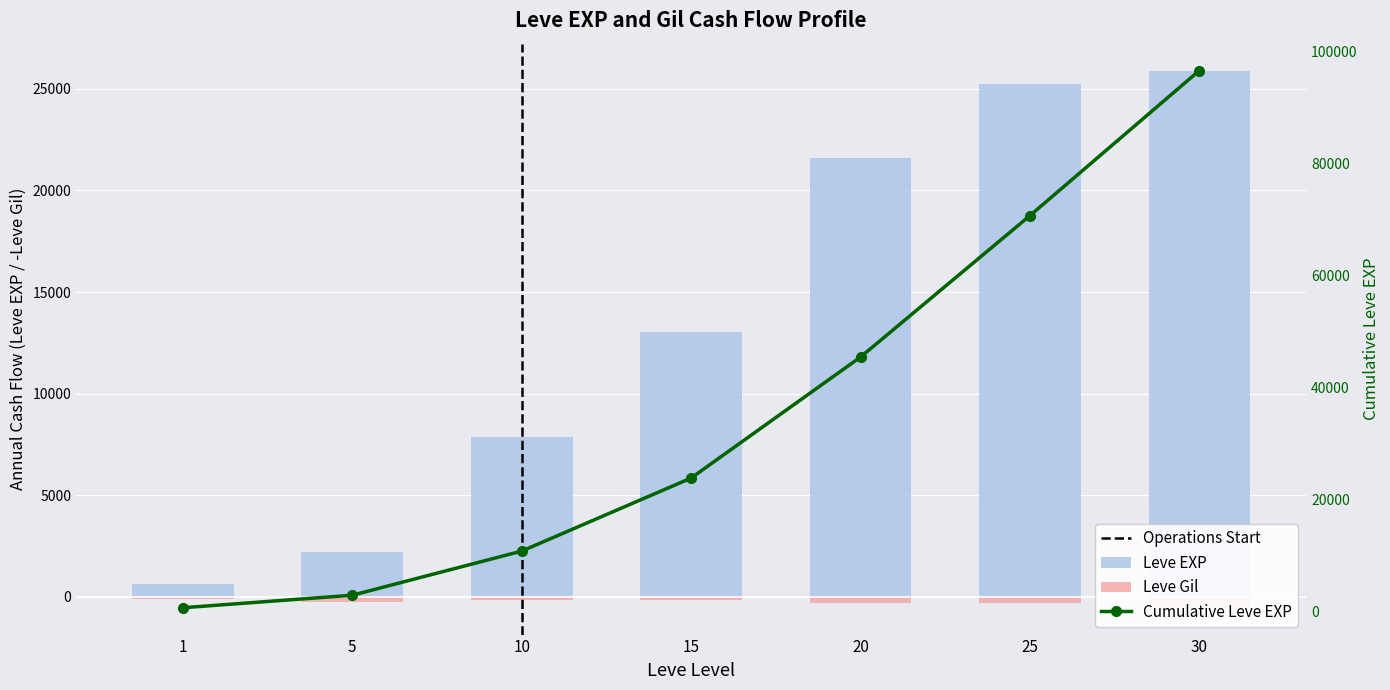

Reading left to right, list all the values displayed in this chart.

Leve Gil: -113	-230	-168	-173	-290	-296	-532
Leve EXP: 630	2230	7880	13040	21600	25250	25900